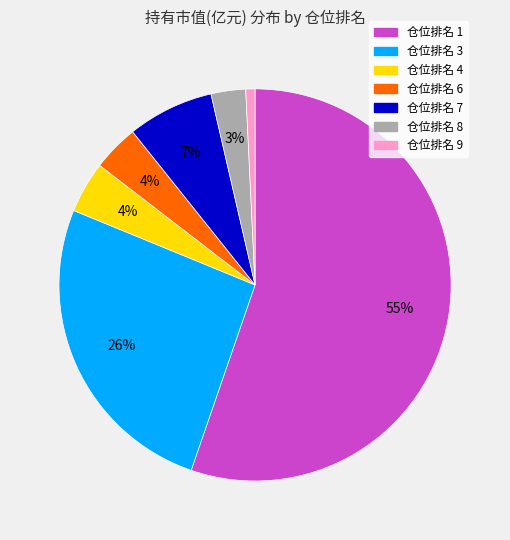

Combined, do 仓位排名 1 and 仓位排名 6 account for over 50%?

Yes